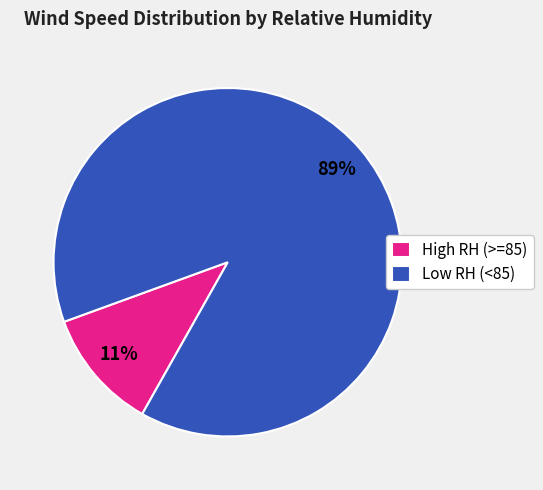

Which slice is the largest?

Low RH (<85)